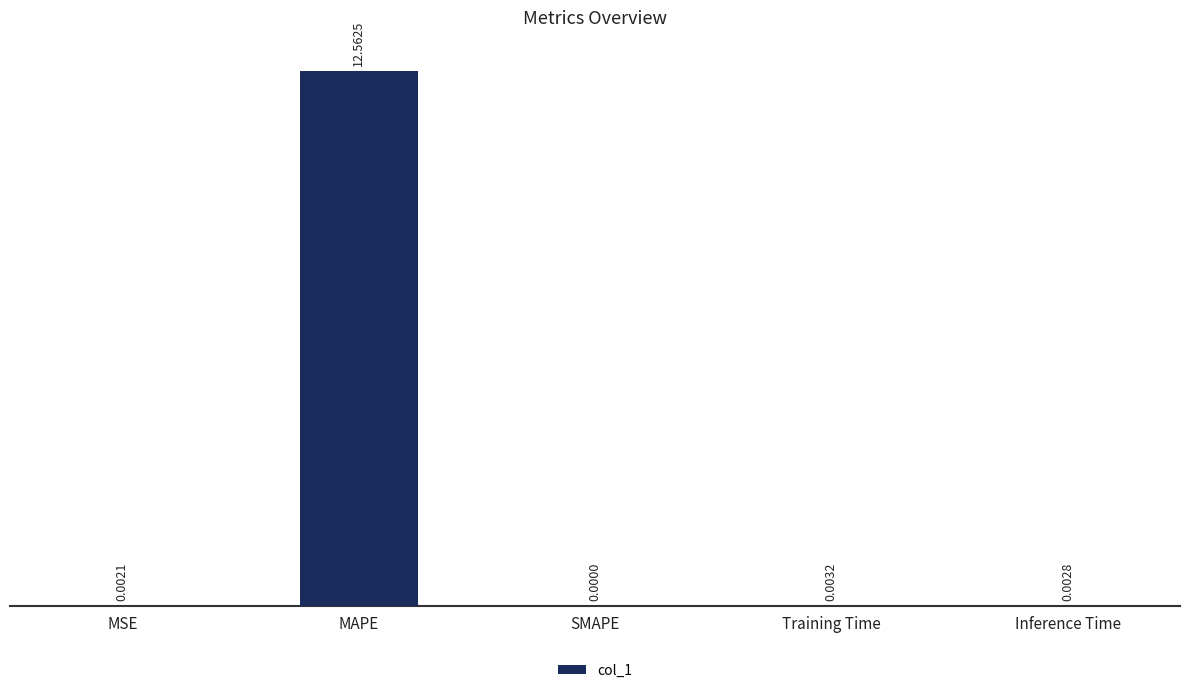

At which category does the chart reach its peak across all series?

MAPE